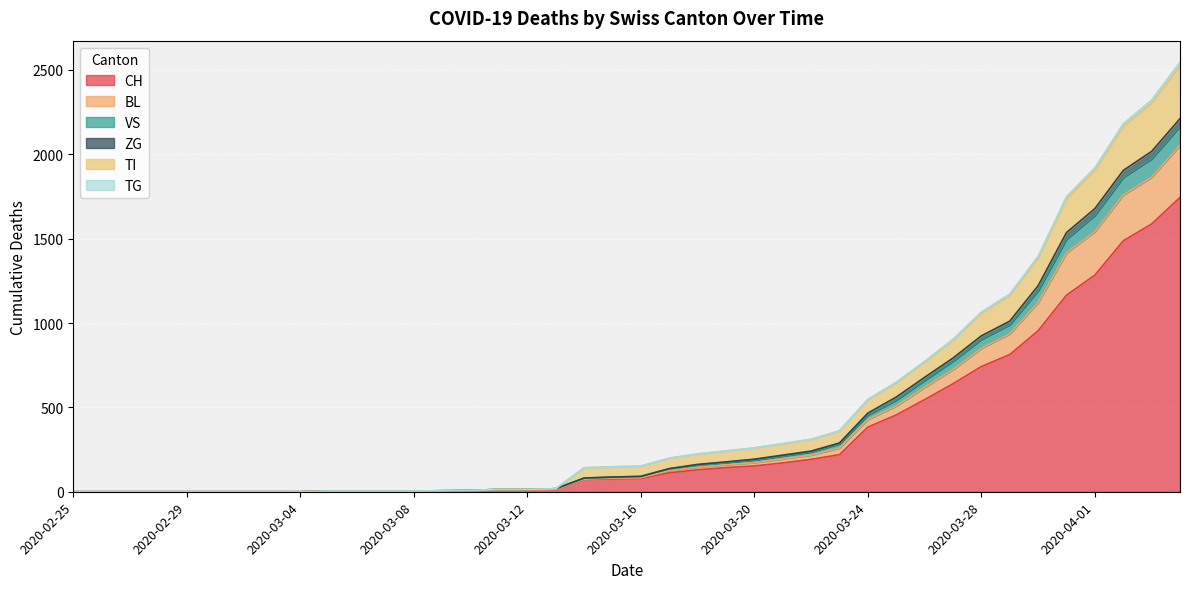

Does the chart display data point markers on the line(s)?

No